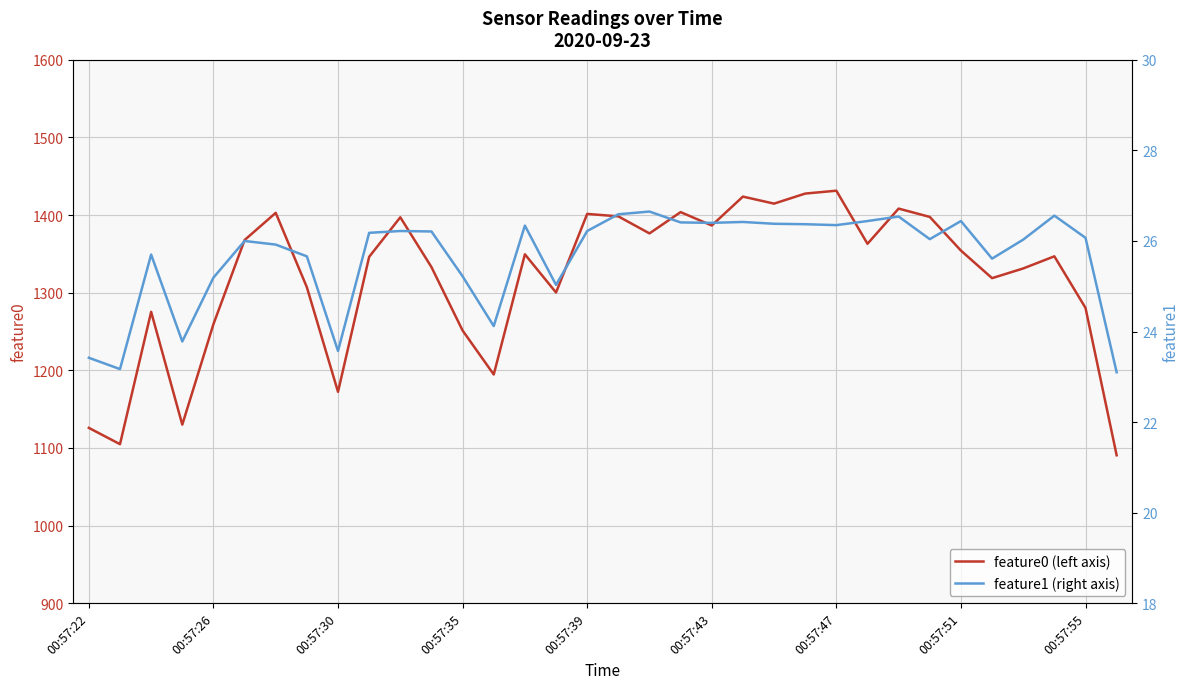

How many distinct data groups are displayed?

2